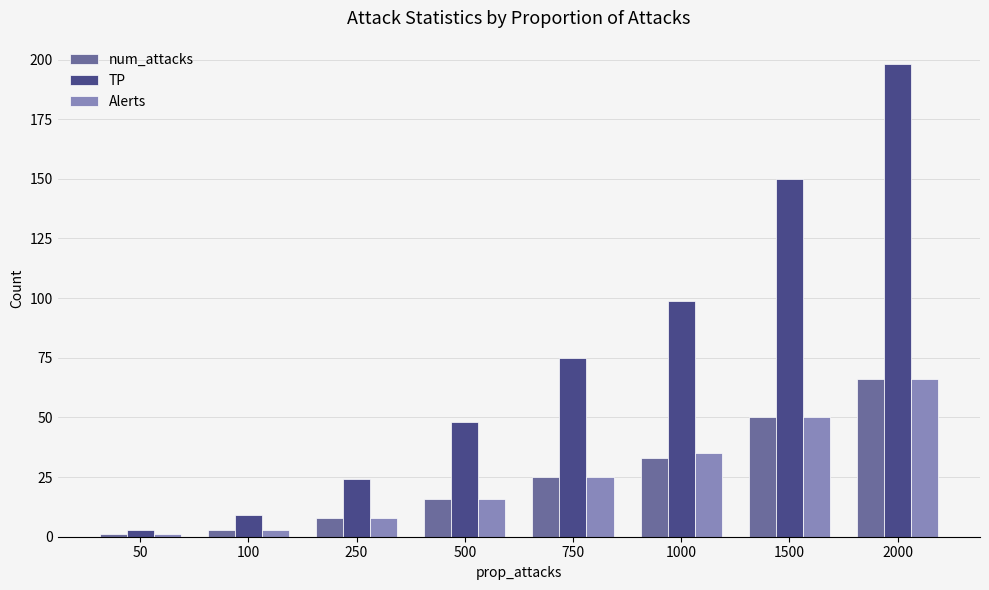

Reading left to right, extract all data points from this chart.

num_attacks: 50=1	100=3	250=8	500=16	750=25	1000=33	1500=50	2000=66
TP: 50=3	100=9	250=24	500=48	750=75	1000=99	1500=150	2000=198
Alerts: 50=1	100=3	250=8	500=16	750=25	1000=35	1500=50	2000=66